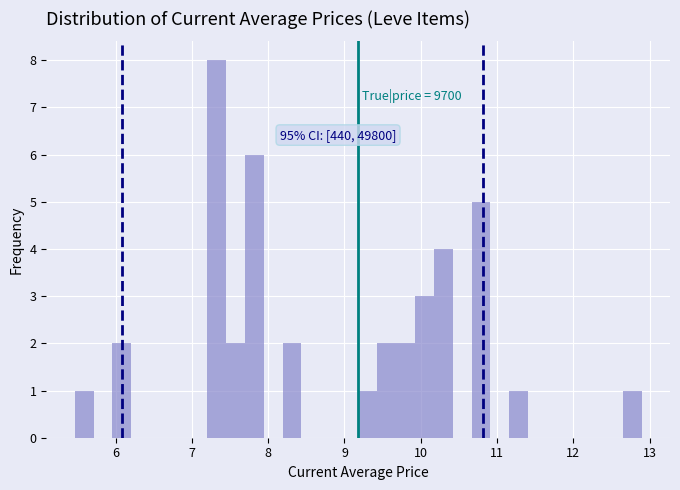

Around what value on the x-axis is the tallest bar? Give the approximate position of its centre, as read against the axis.

7.3